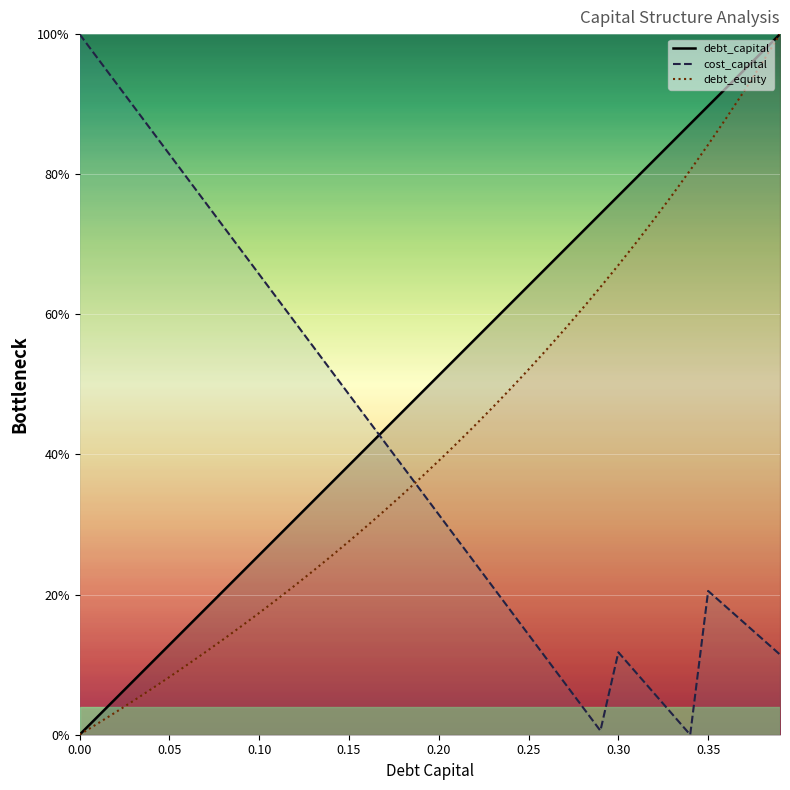

What is the highest value of the cost_capital series?

100.0